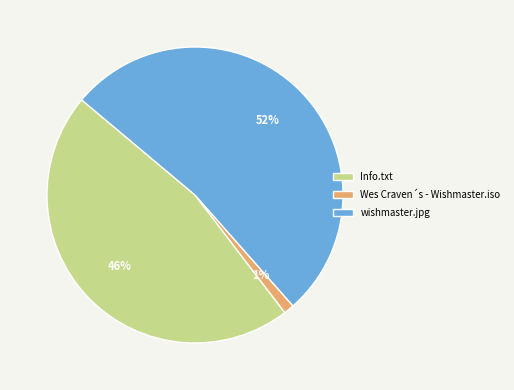

Between wishmaster.jpg and Info.txt, which is larger?

wishmaster.jpg